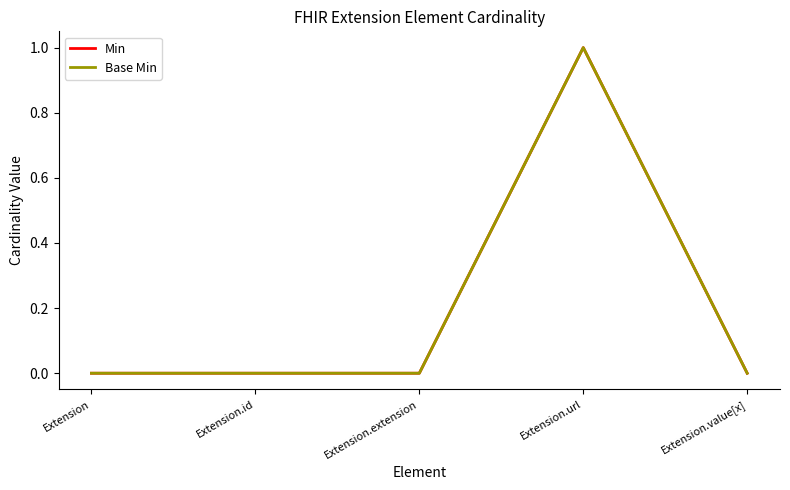

Is this an area chart (filled region under the line)?

No